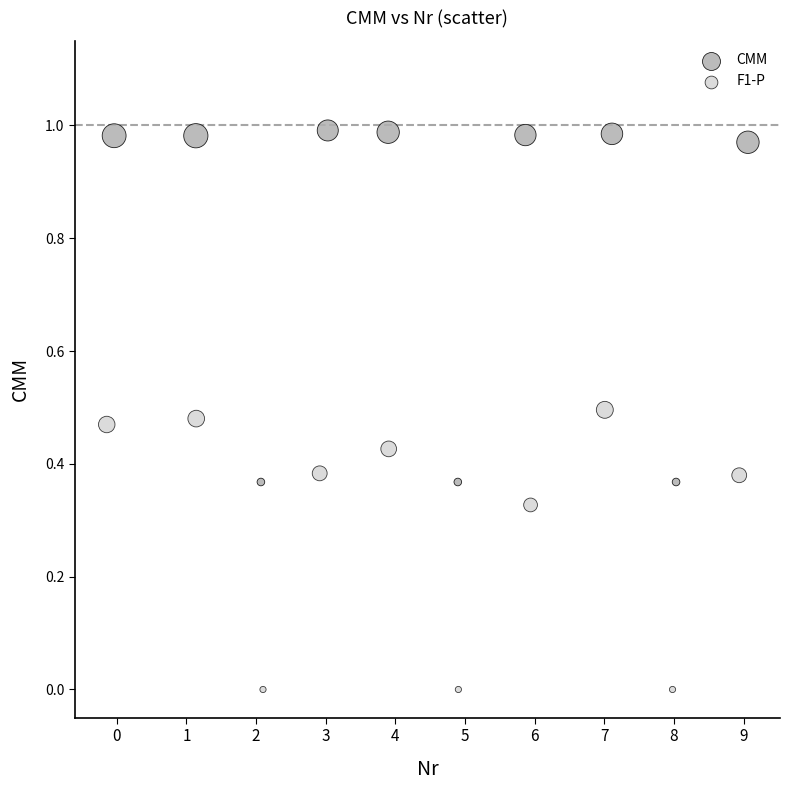

What are all the series names shown in the legend?

CMM, F1-P